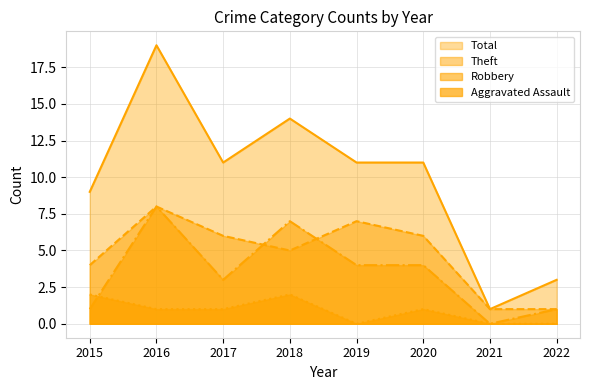

Rank the series at 2021 from lowest to highest value.

Aggravated Assault, Robbery, Theft, Total